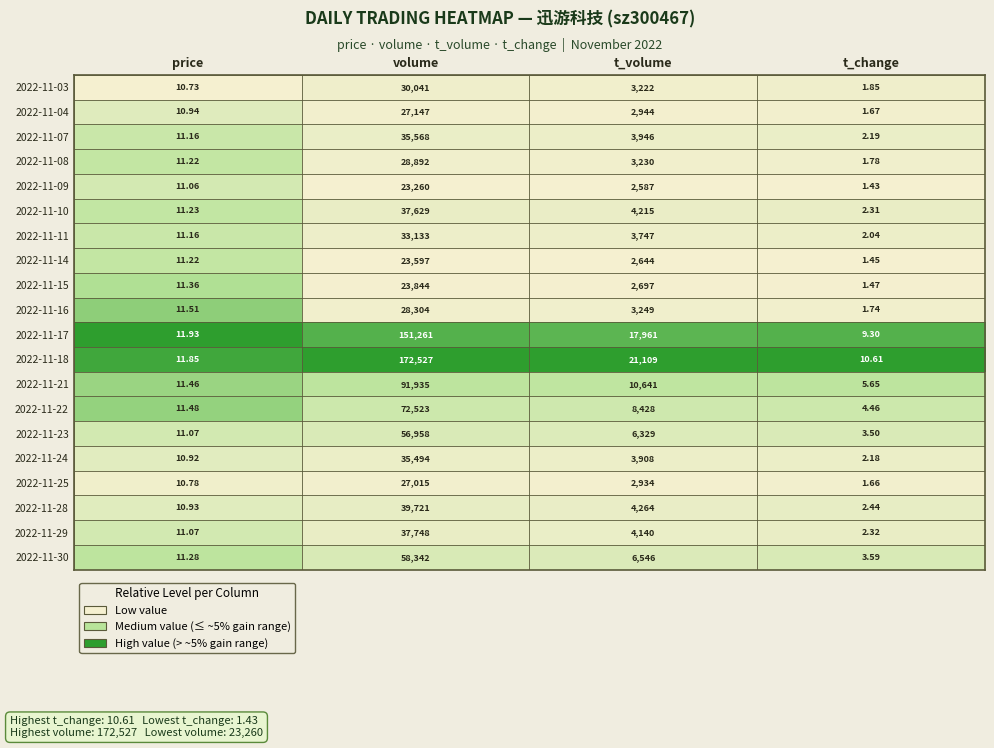

Count the number of data series in this chart.

20